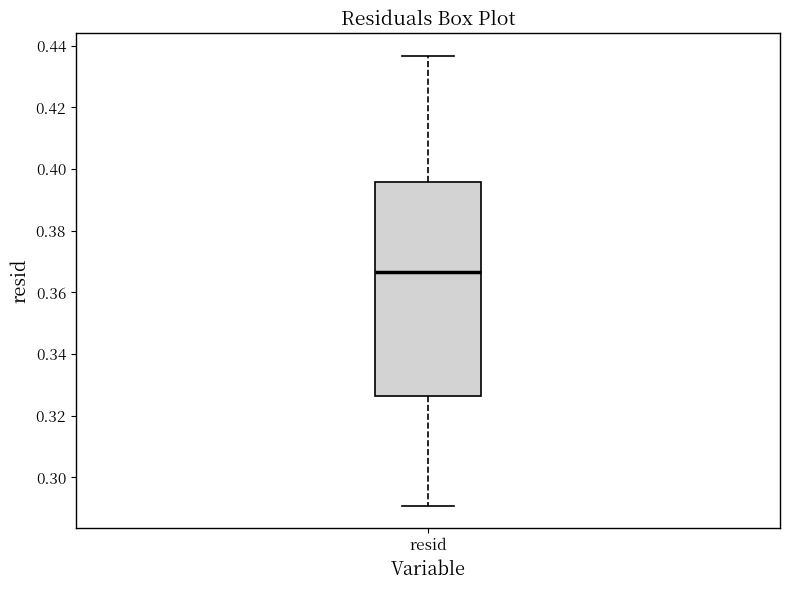

Transcribe this box plot: give where the median line is, the range the box spans, and where the two whiskers end, as read against the y-axis. The values are not printed on the chart, so give them approximately, as read against the axis.

median 0.366, box 0.326 to 0.396, whiskers 0.290 to 0.436